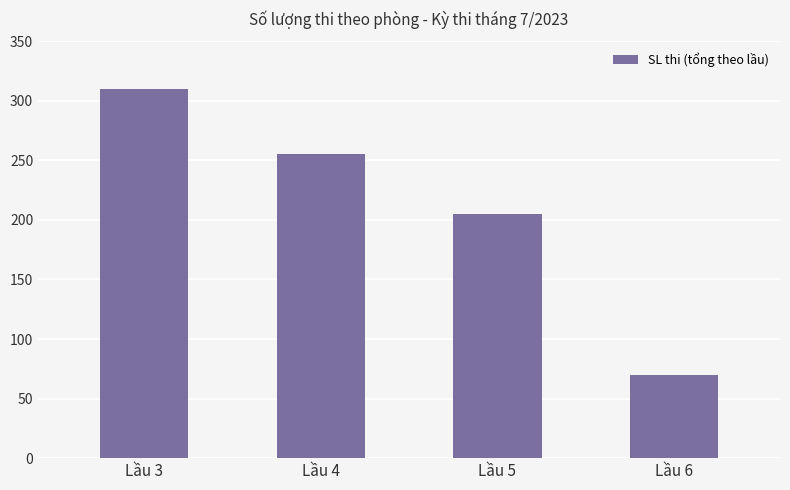

Count the values in the range 205 to 310.

3